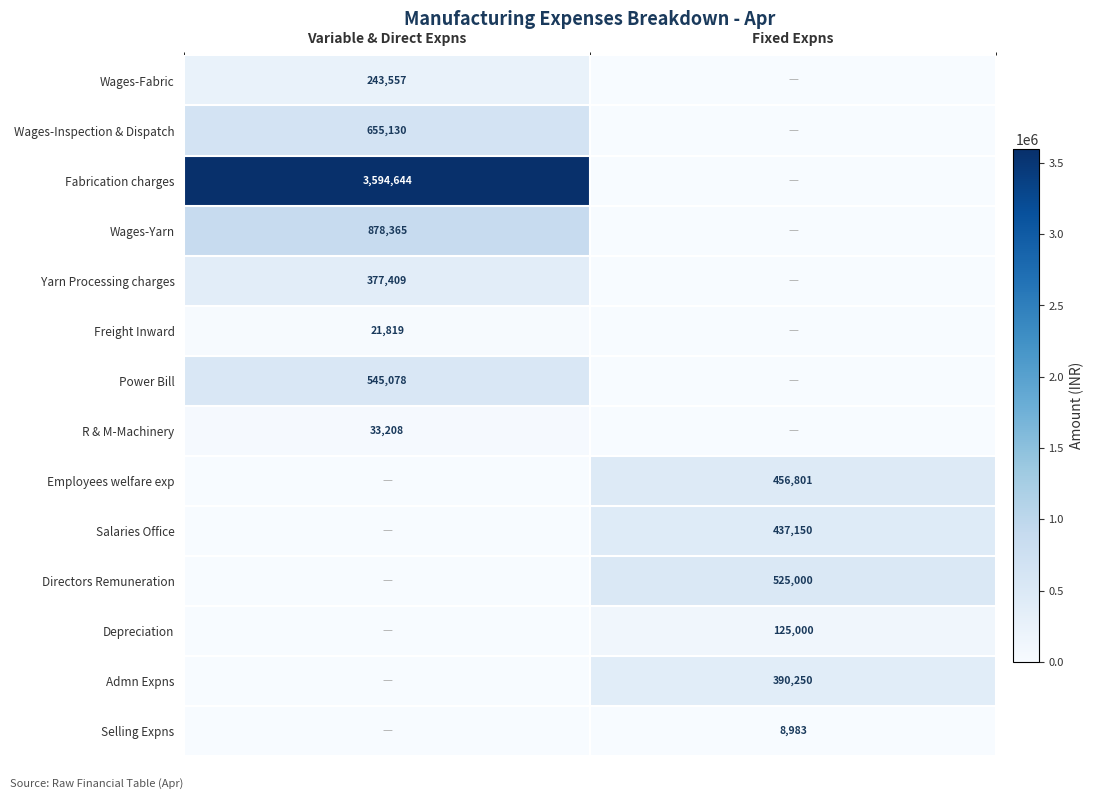

What is the greatest value displayed?

3594644